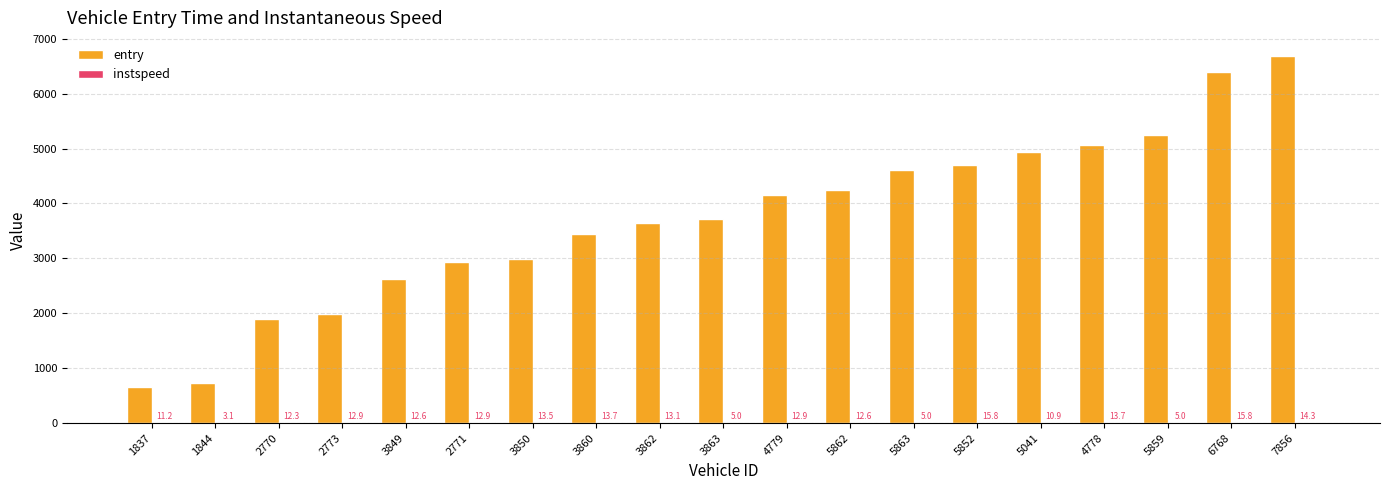

Where does the entry series first go above 3723?

3863